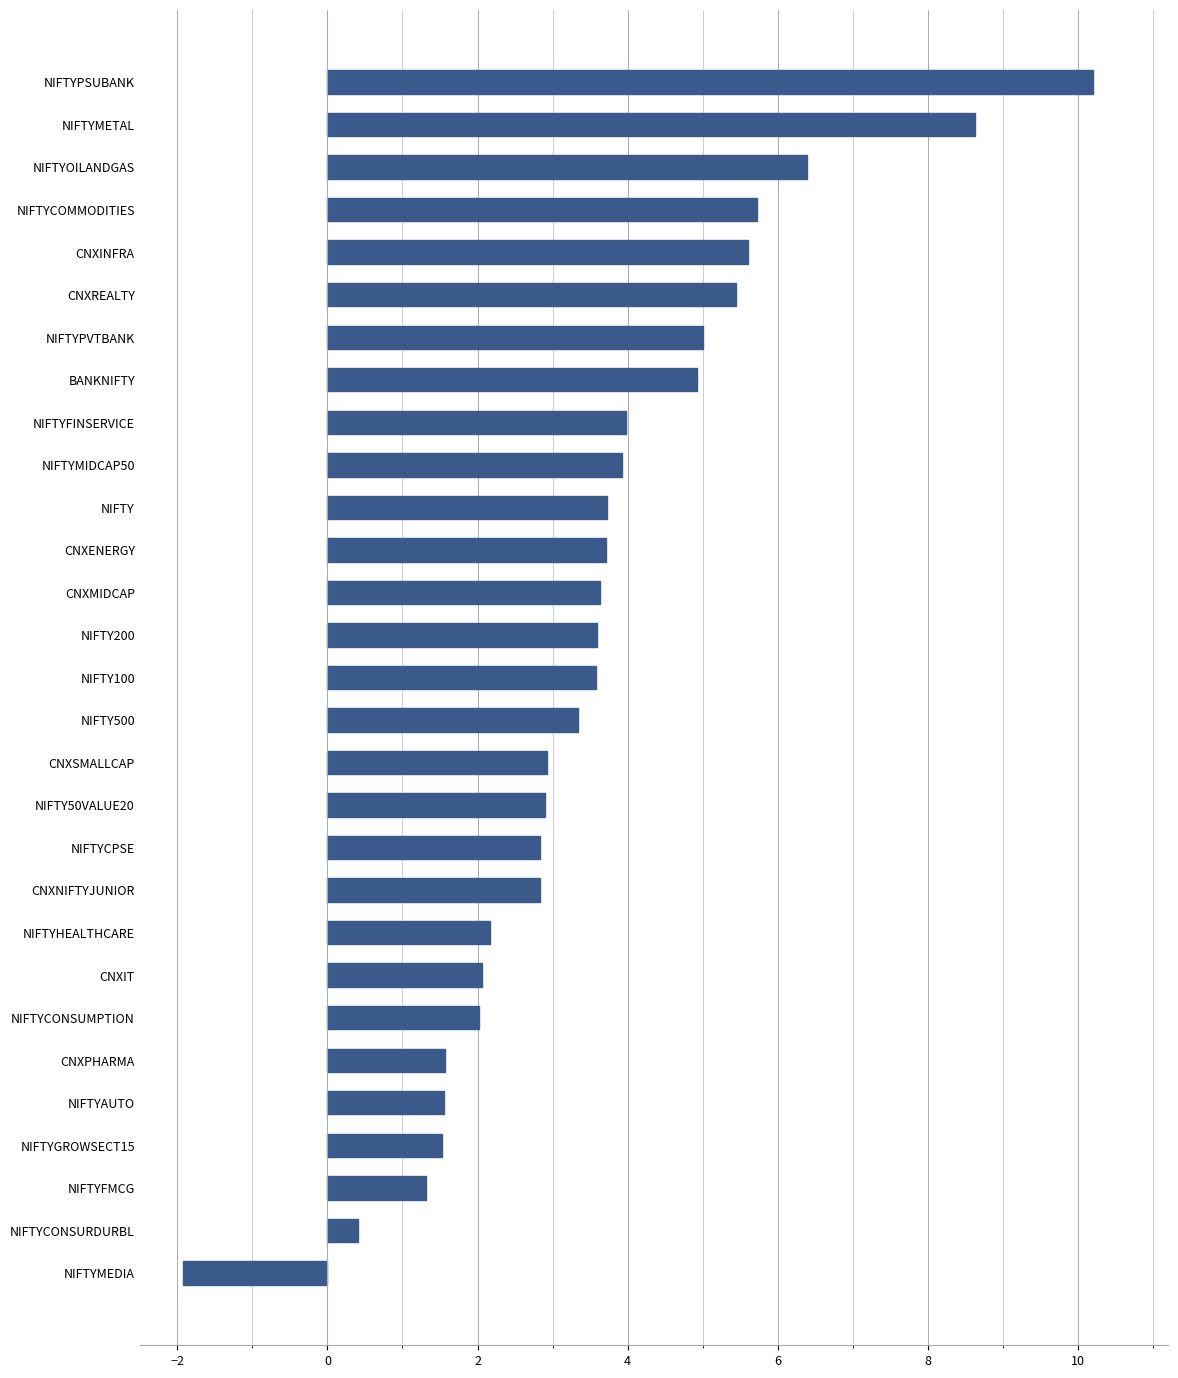

What is the label of the 21st bar from the bottom?

NIFTYFINSERVICE